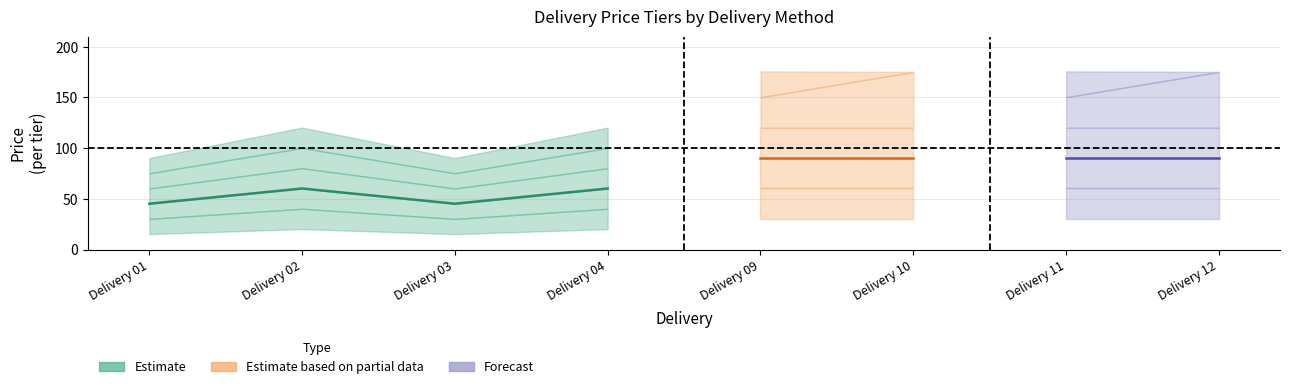

How many interior local valleys does the price3 series have?

1